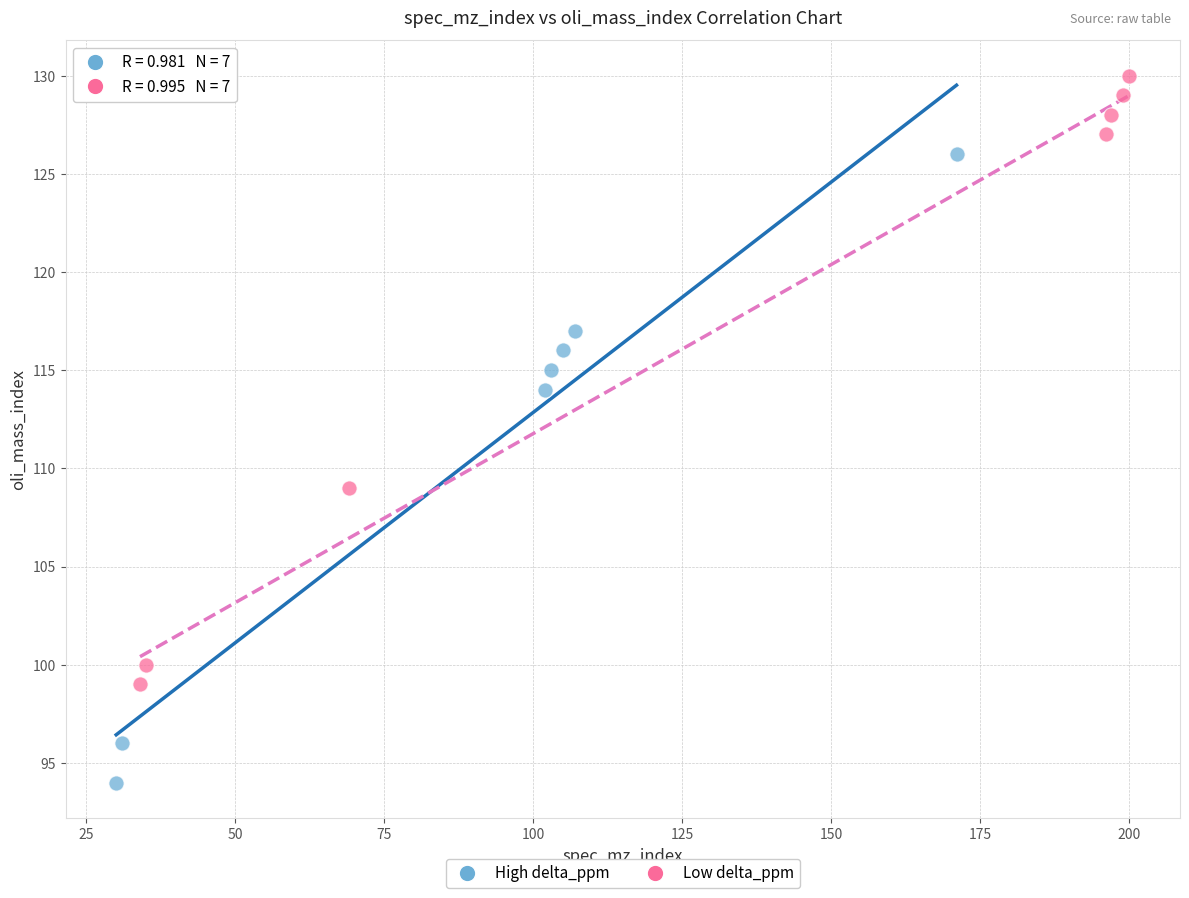

Which series contains the highest Y value?

Low delta_ppm